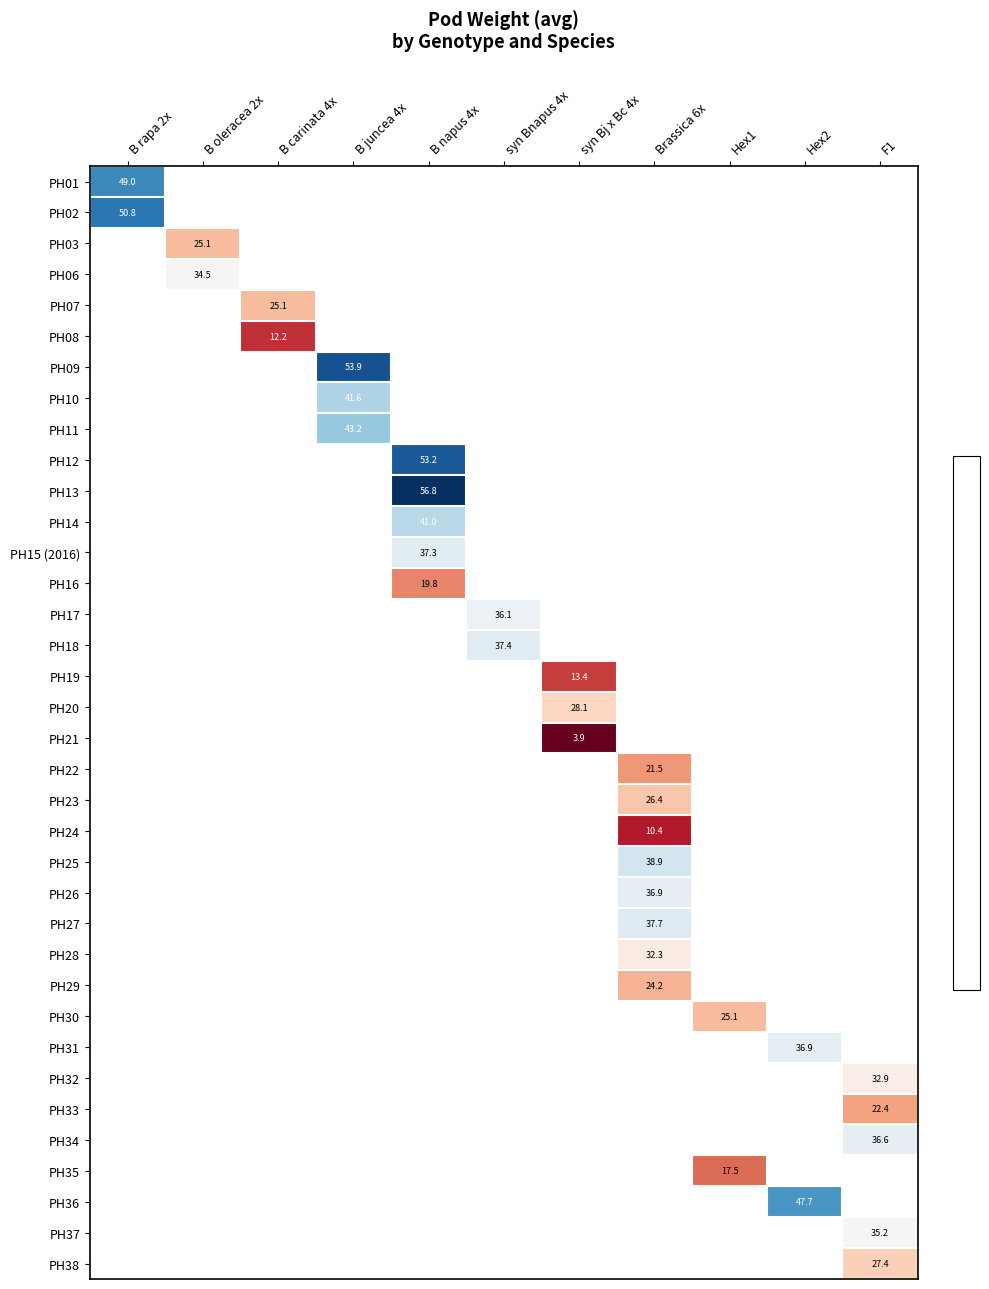

Which has a higher value, Brassica 6x or B juncea 4x?

B juncea 4x